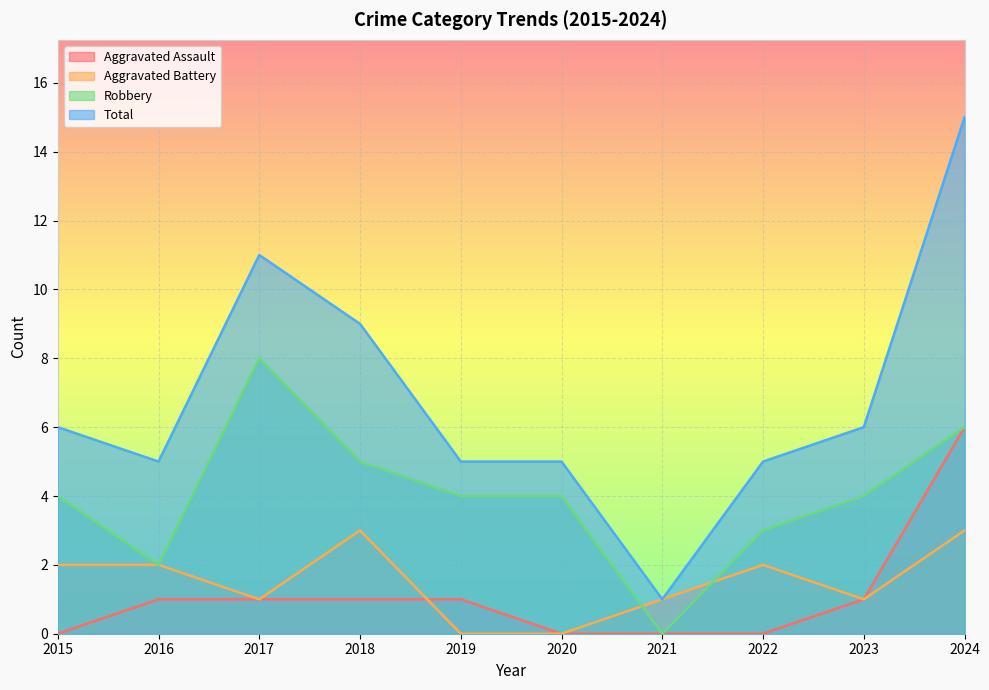

What is the value of the Total point at the 10th from the left?

15